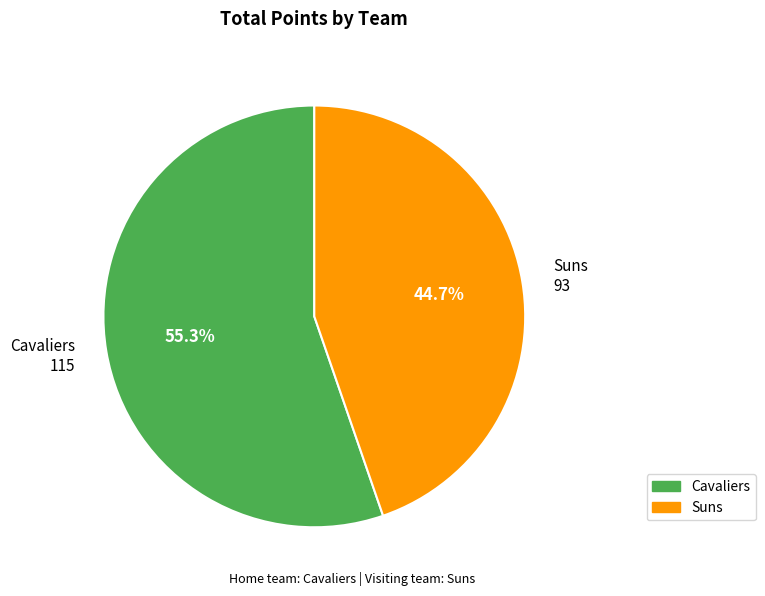

Is there a majority slice in this chart?

Yes